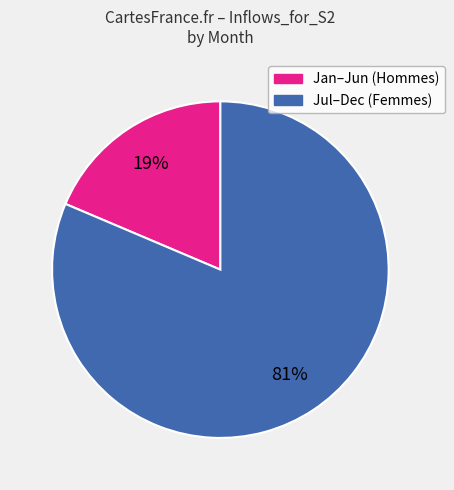

To the nearest percent, what is the average slice percentage?

50%